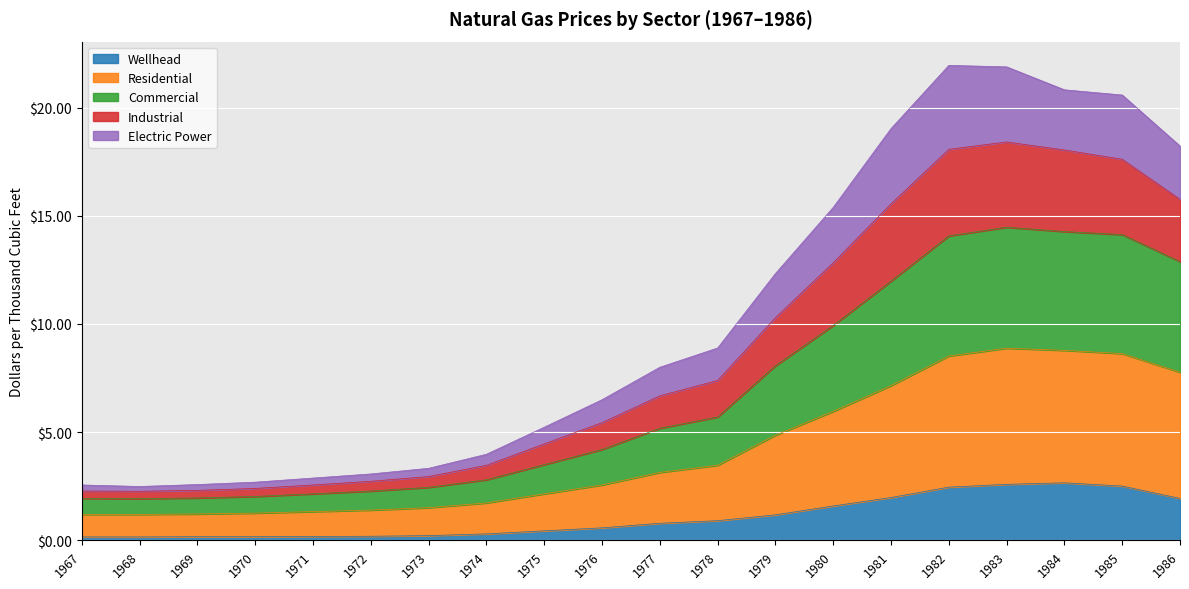

What is the difference between the highest and lowest values at 1973?

3.1